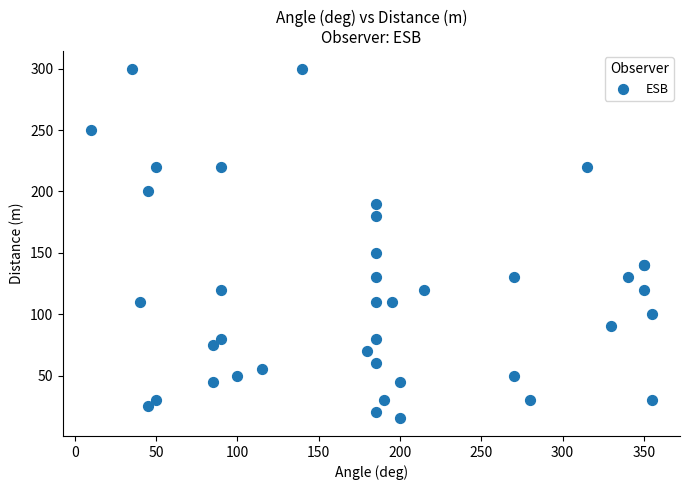

What Y value in the scatter plot is closest to 157?

150